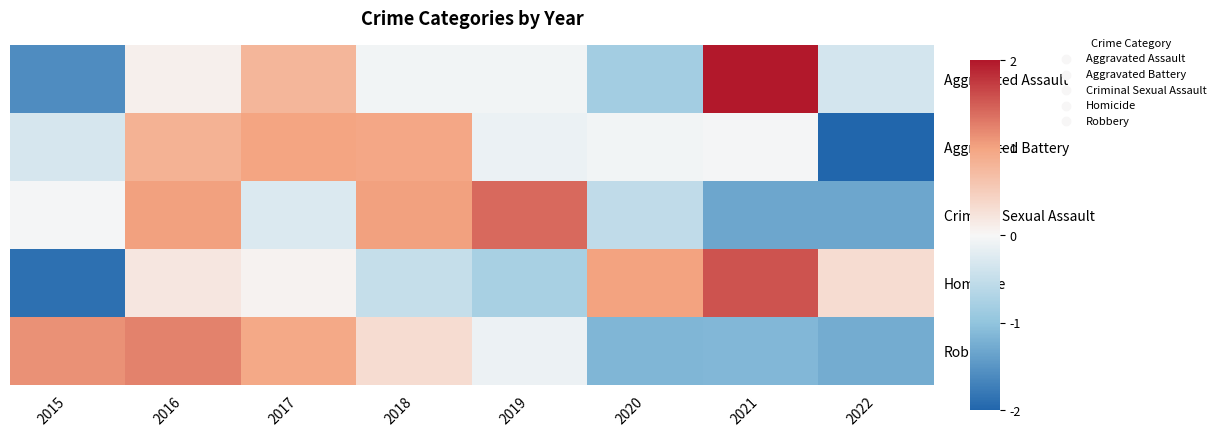

At 2019, list the series in order from smallest to largest.

Homicide, Aggravated Battery, Robbery, Aggravated Assault, Criminal Sexual Assault